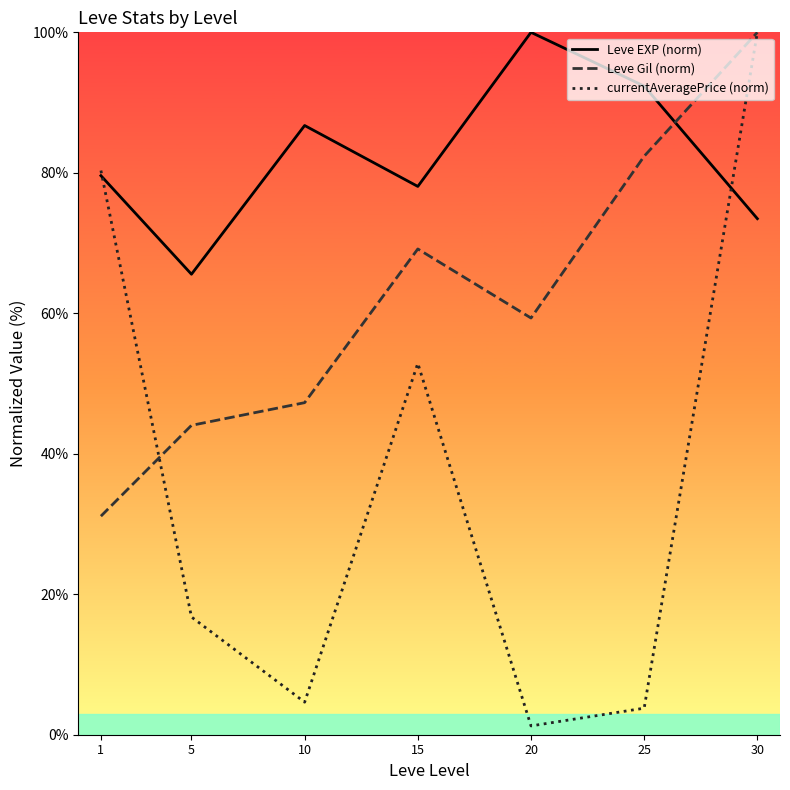

Is the value of currentAveragePrice (norm) at 5 greater than the value of Leve EXP (norm) at 5?

No